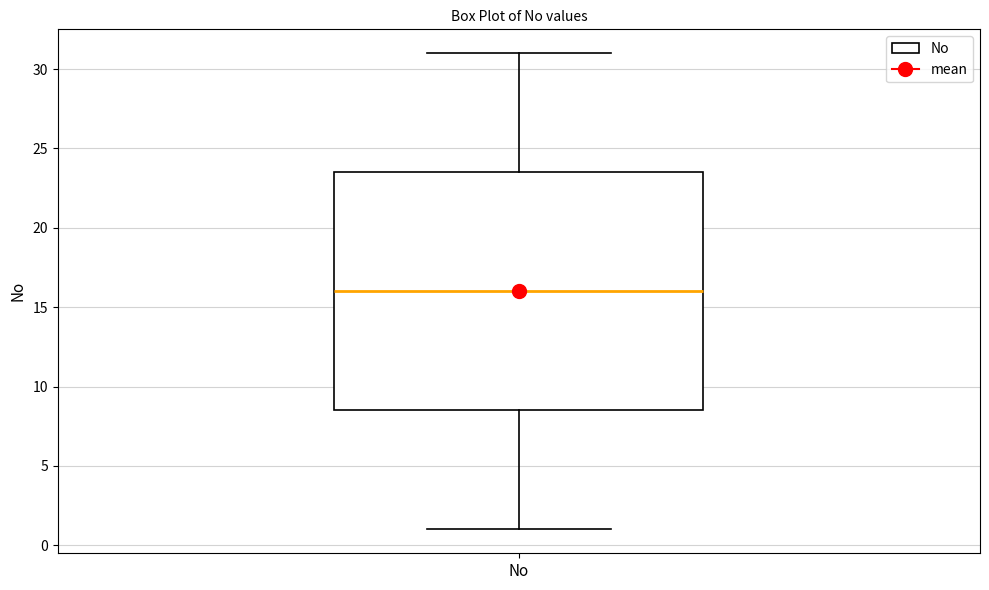

Read this box plot against the y-axis: the position of the median line, the range covered by the box, and the ends of both whiskers. The values are not printed on the chart, so give them approximately, as read against the axis.

median 16.0, box 8.5 to 23.5, whiskers 1.0 to 31.0